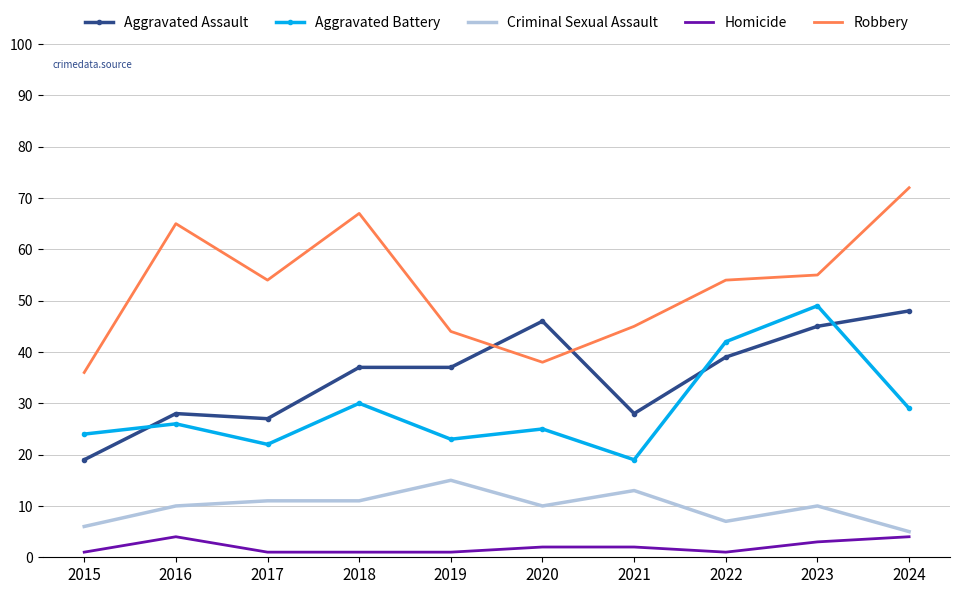

What is the maximum value shown in the chart?

72